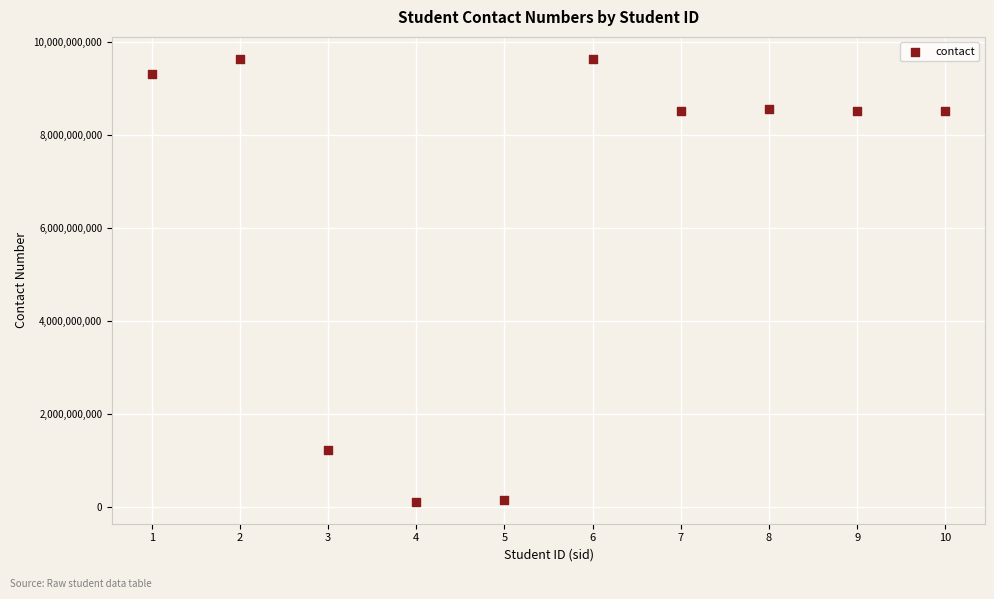

What is the range of X values (max minus min)?

9